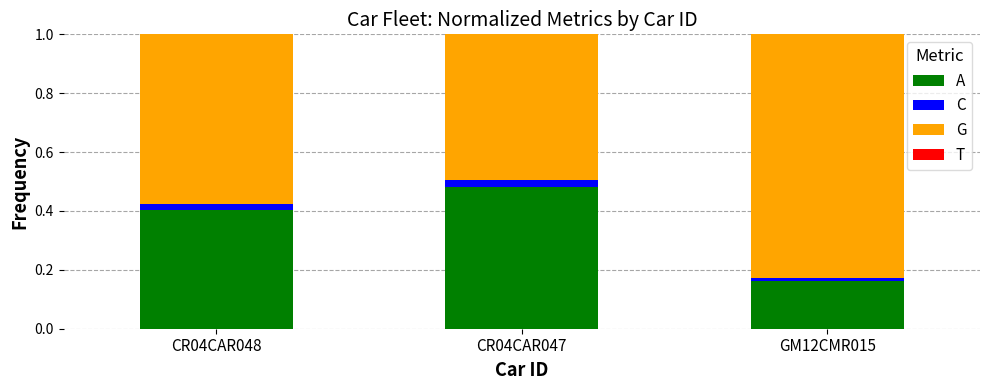

Which series changed the most between CR04CAR047 and GM12CMR015?

G